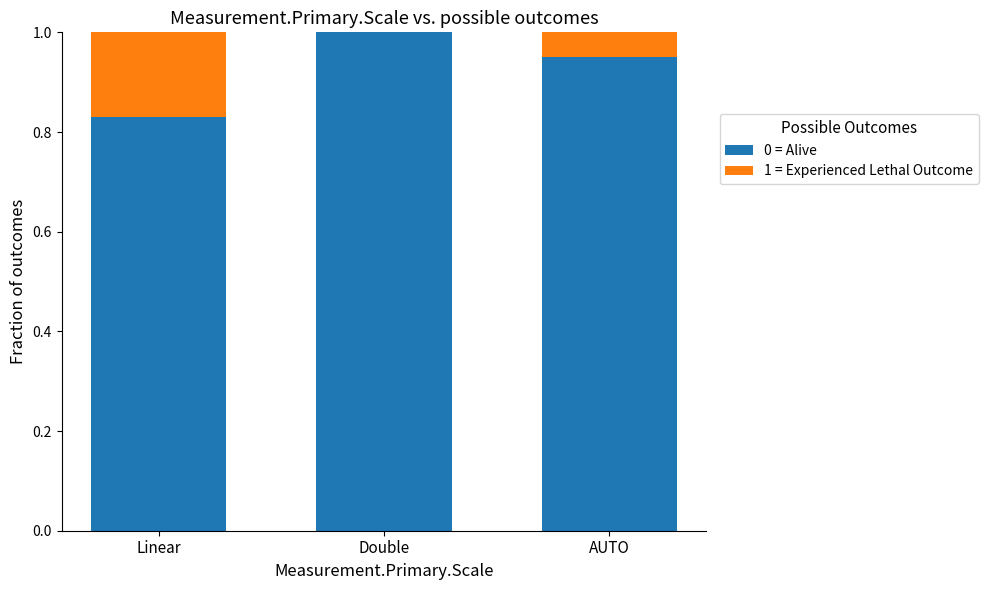

The 0 = Alive series shows 0.4 at Double. True or false?

False